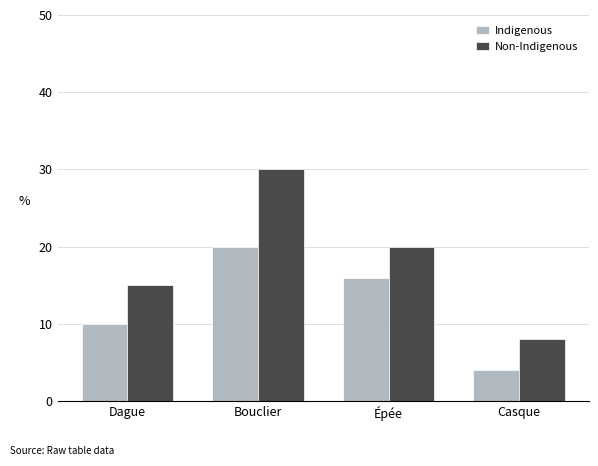

At which category is the sum across all series the highest?

Bouclier